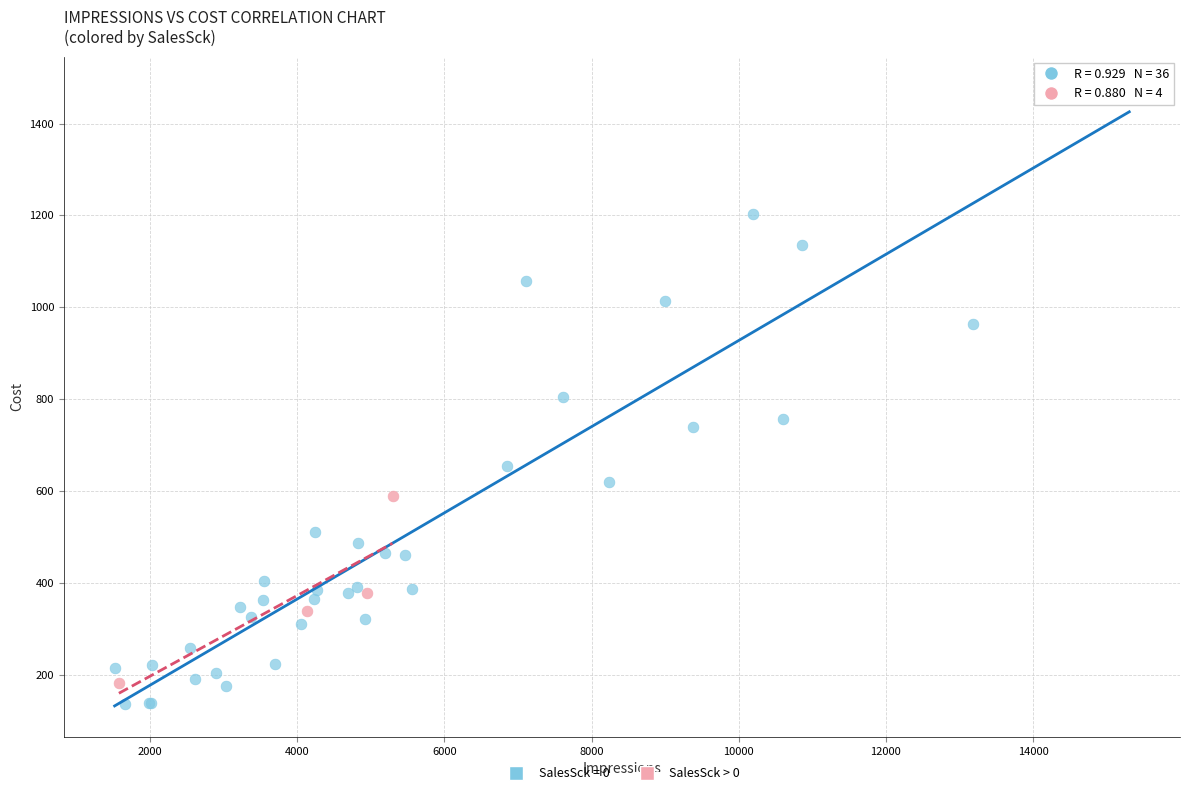

Which series has the widest spread of Y values?

SalesSck = 0